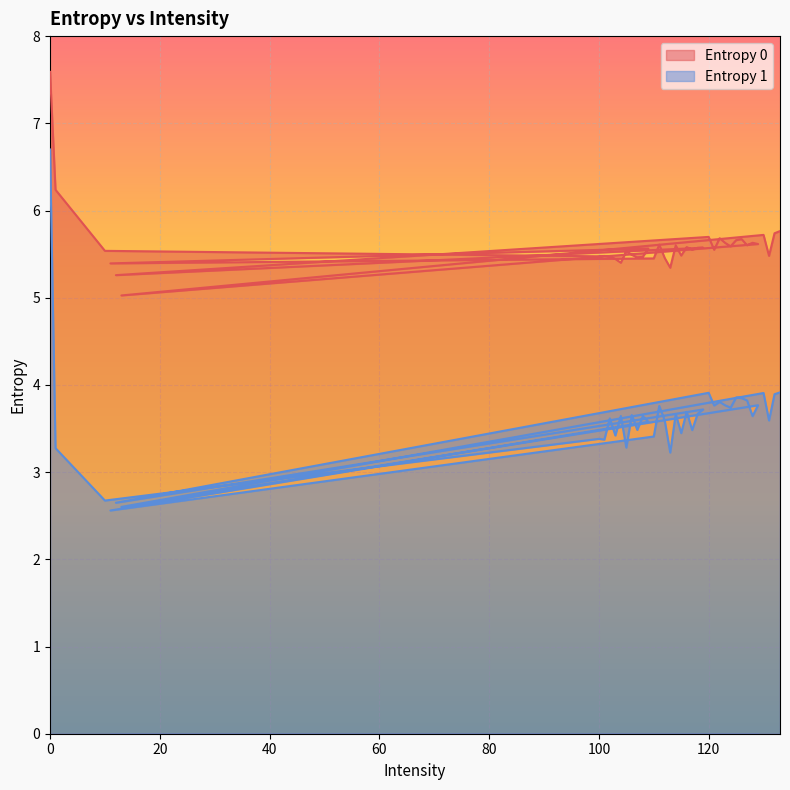

What is the greatest value displayed?

7.6